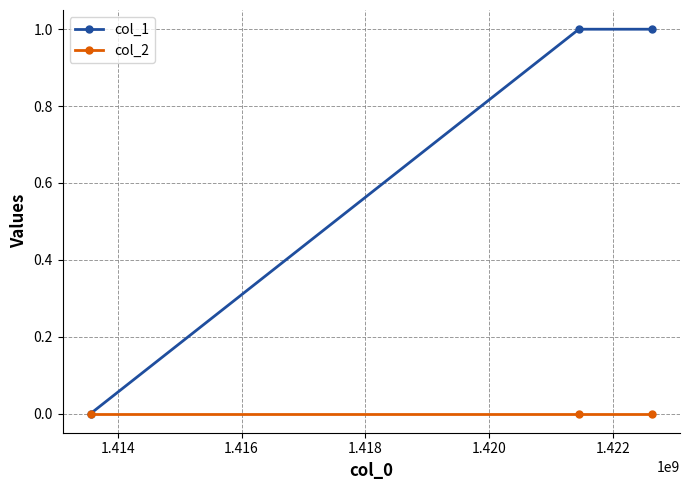

Does the chart have visible grid lines?

Yes